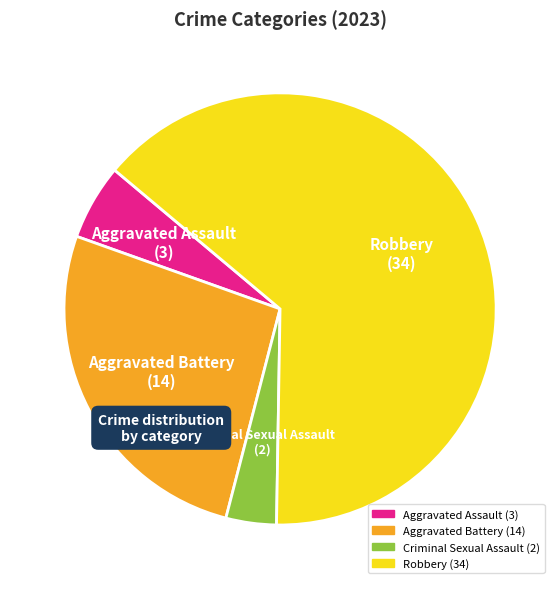

Which category has the biggest portion of the pie?

Robbery